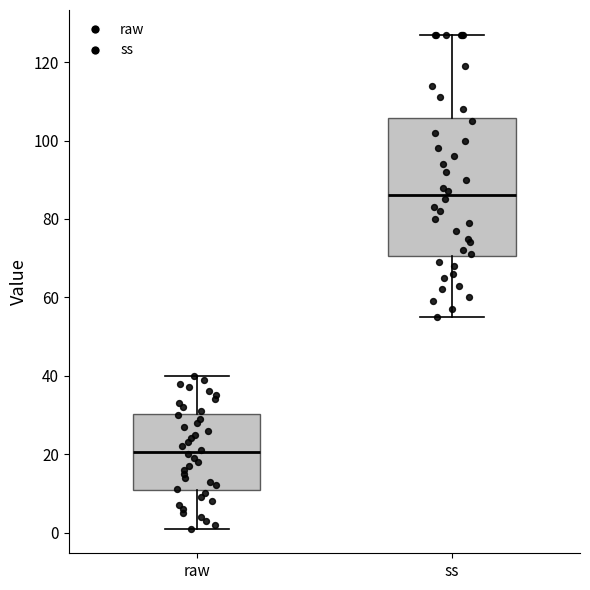

Where does the median line of the box for raw sit on the y-axis? The values are not printed on the chart, so give them approximately, as read against the axis.

20